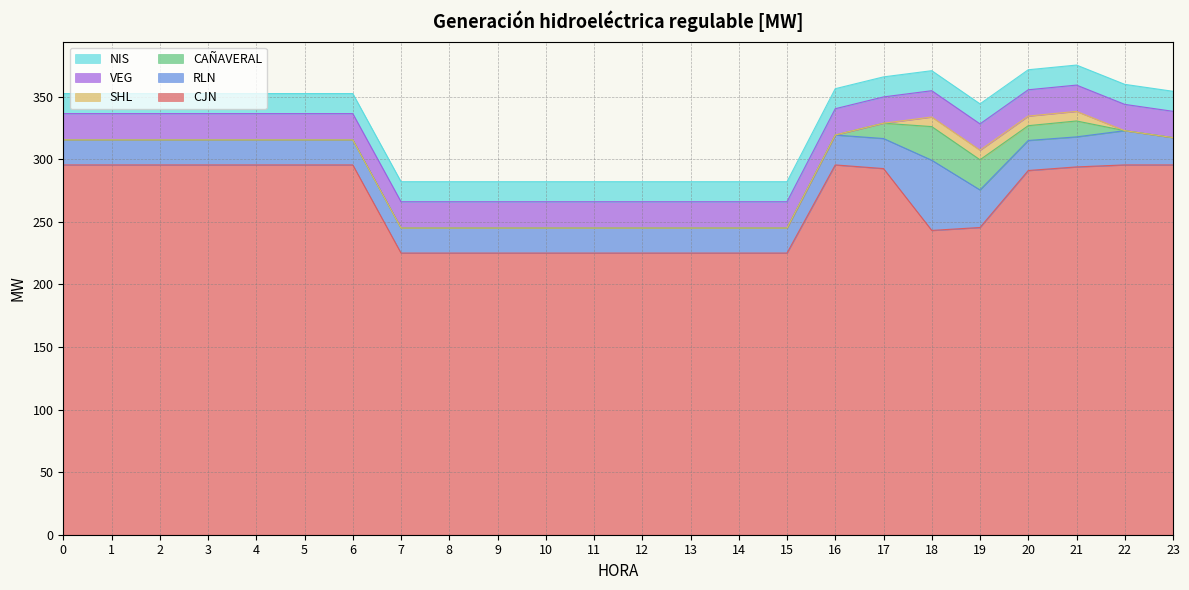

What is the sum of all CAÑAVERAL values?

87.8